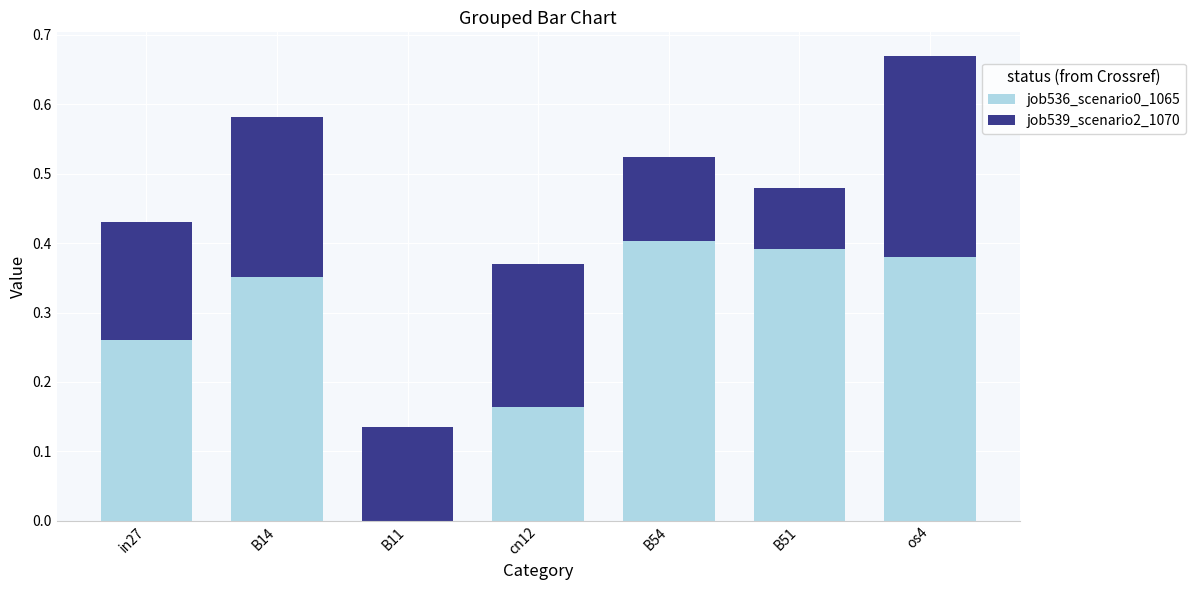

What position from the right is B54?

3